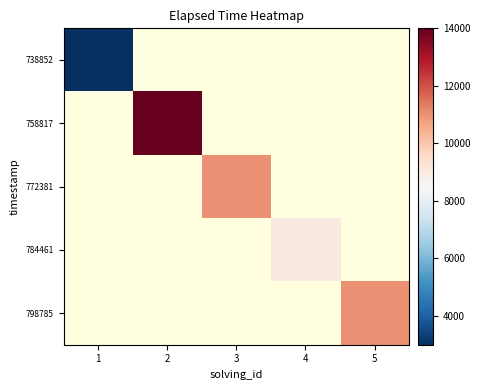

Between 5 and 2, which is larger?

2